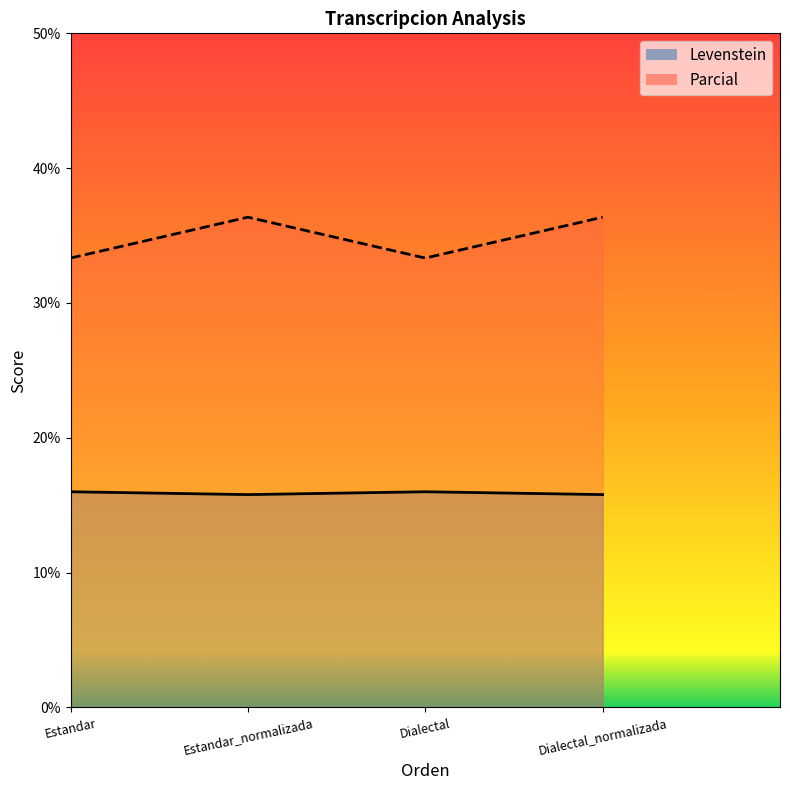

How many values in the Parcial series exceed 16?

2